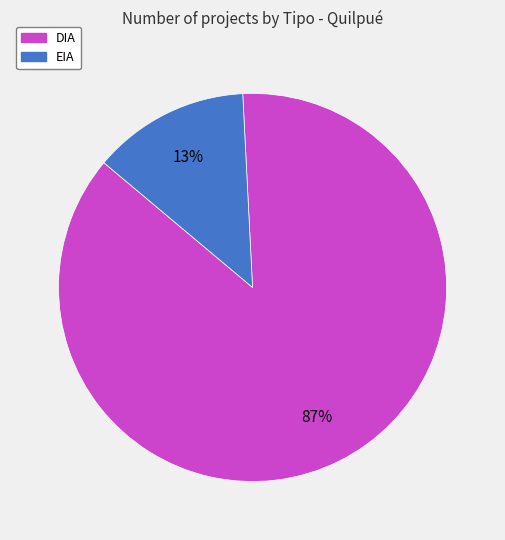

Between EIA and DIA, which is larger?

DIA